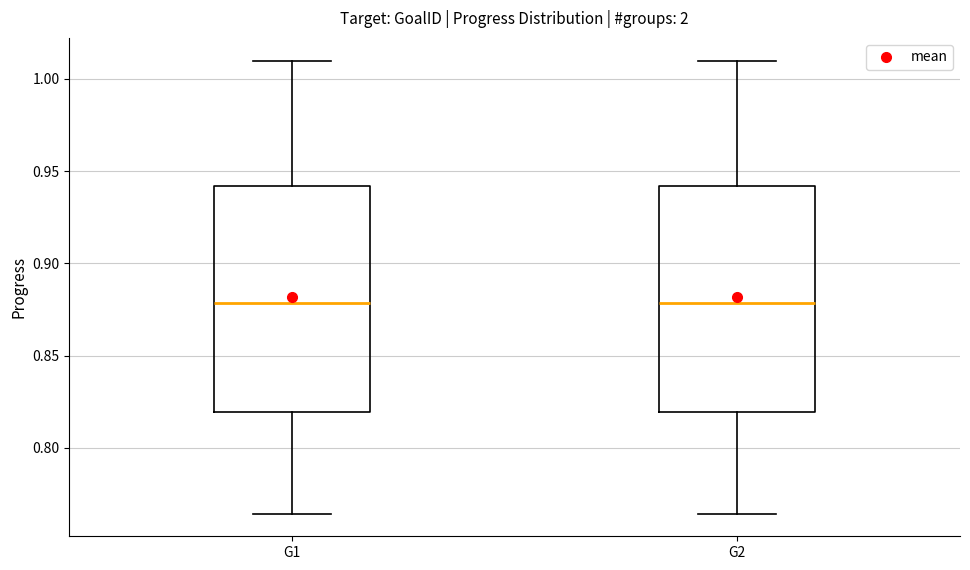

Reading left to right, transcribe this box plot: for each box, give where its median line is, the range the box spans, and where its two whiskers end, as read against the y-axis. The values are not printed on the chart, so give them approximately, as read against the axis.

G1: median 0.880, box 0.820 to 0.940, whiskers 0.765 to 1.010
G2: median 0.880, box 0.820 to 0.940, whiskers 0.765 to 1.010